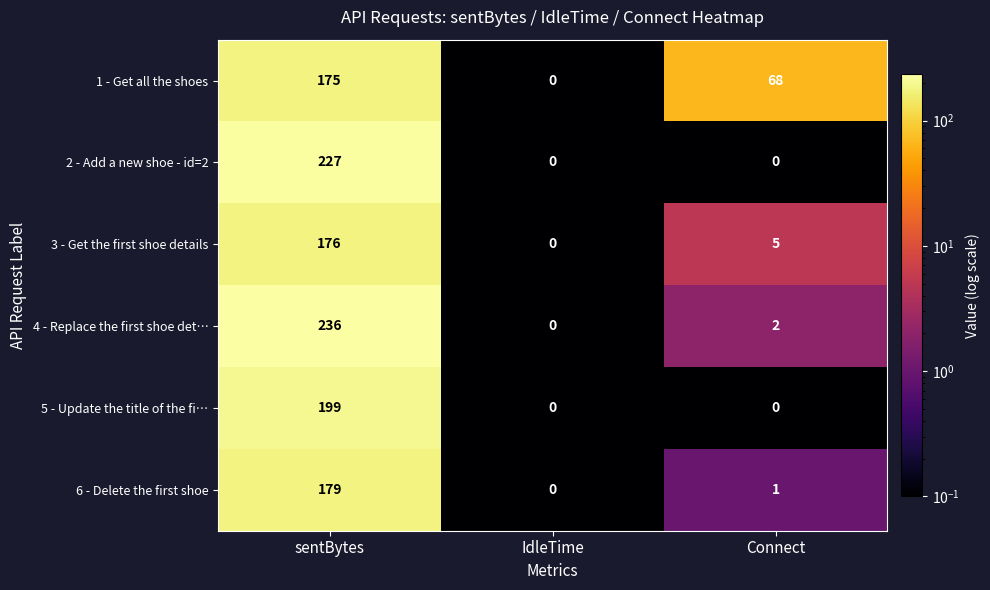

True or false: 3 - Get the first shoe details has a value of 5 at Connect.

True